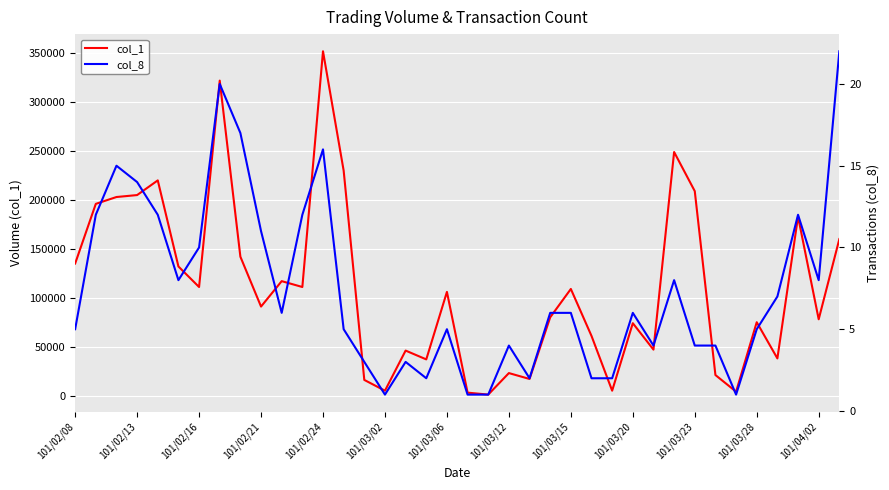

What is the sum of all col_8 values?

282